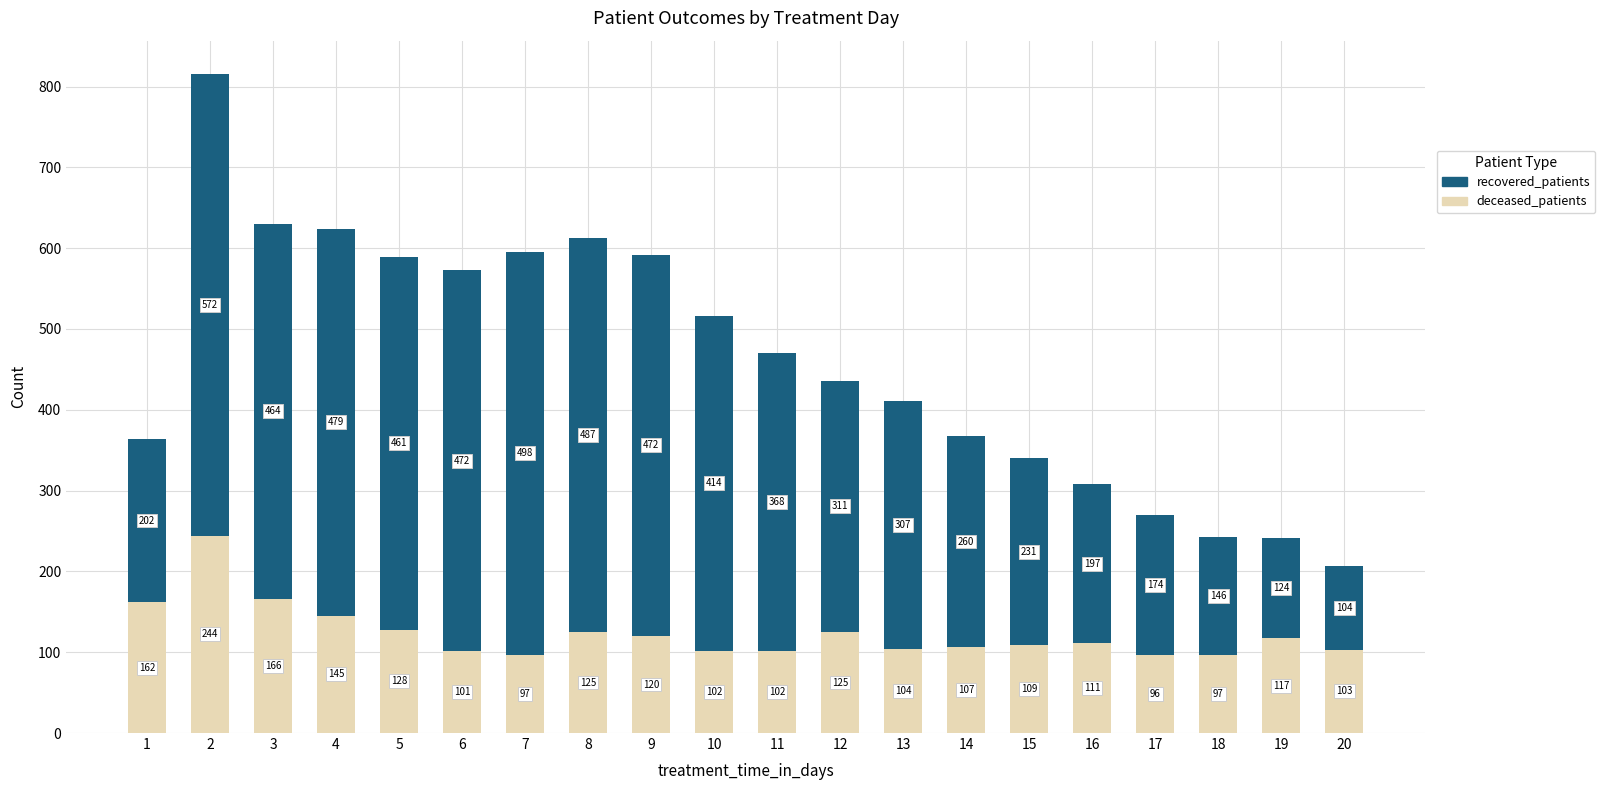

Reading left to right, what are the values for deceased_patients?

1=162	2=244	3=166	4=145	5=128	6=101	7=97	8=125	9=120	10=102	11=102	12=125	13=104	14=107	15=109	16=111	17=96	18=97	19=117	20=103